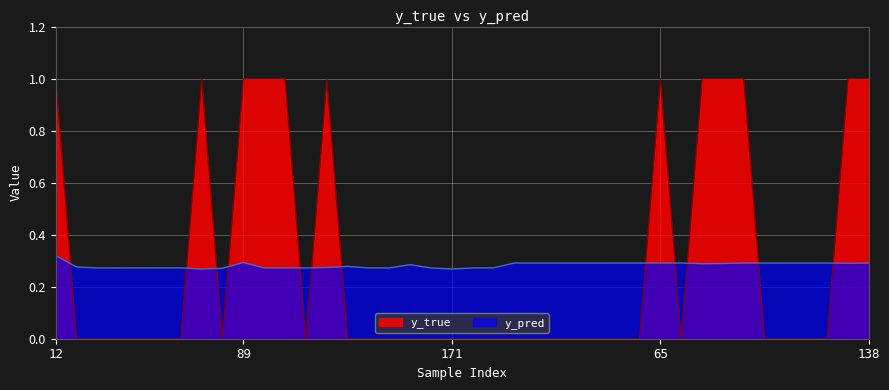

How many lines are shown in the chart?

2